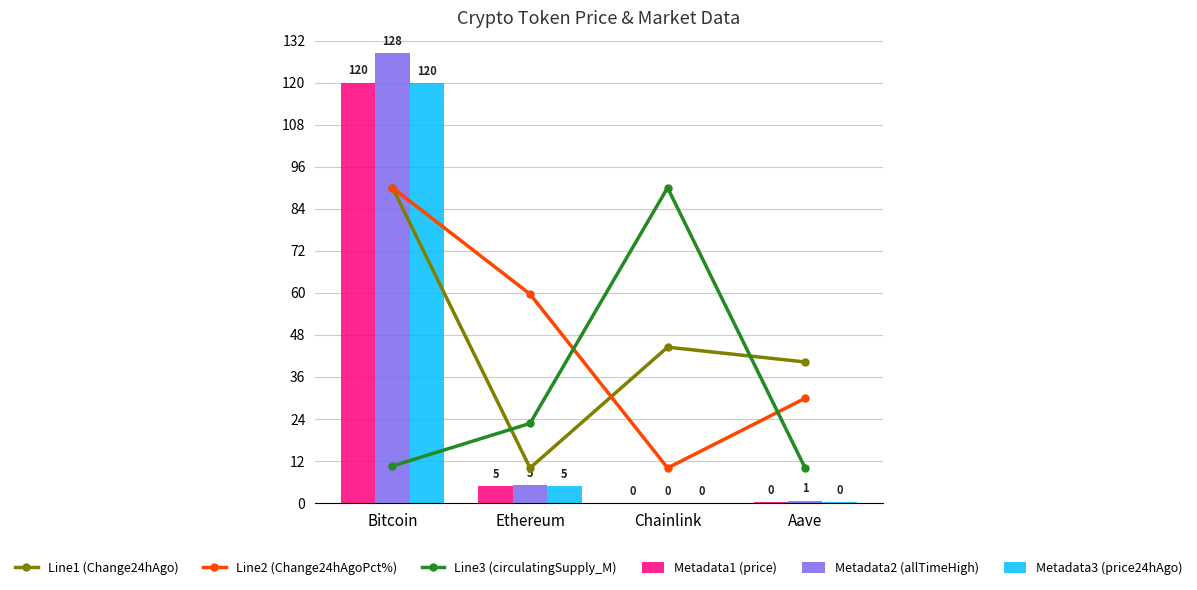

What is the sum of all Metadata2 (allTimeHigh) values?

134.2